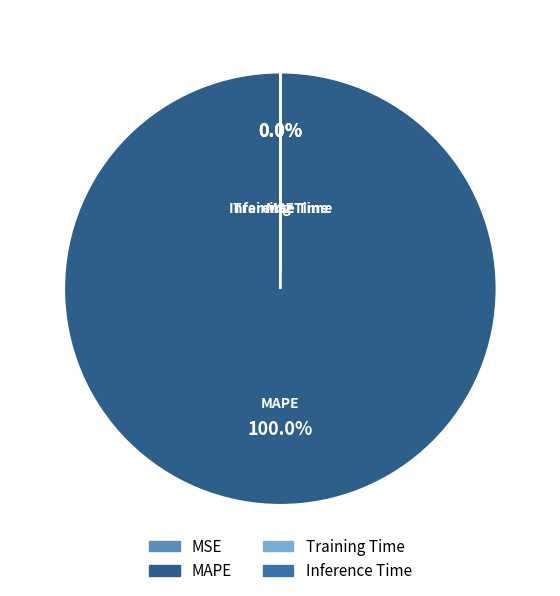

Which slice is the largest?

MAPE